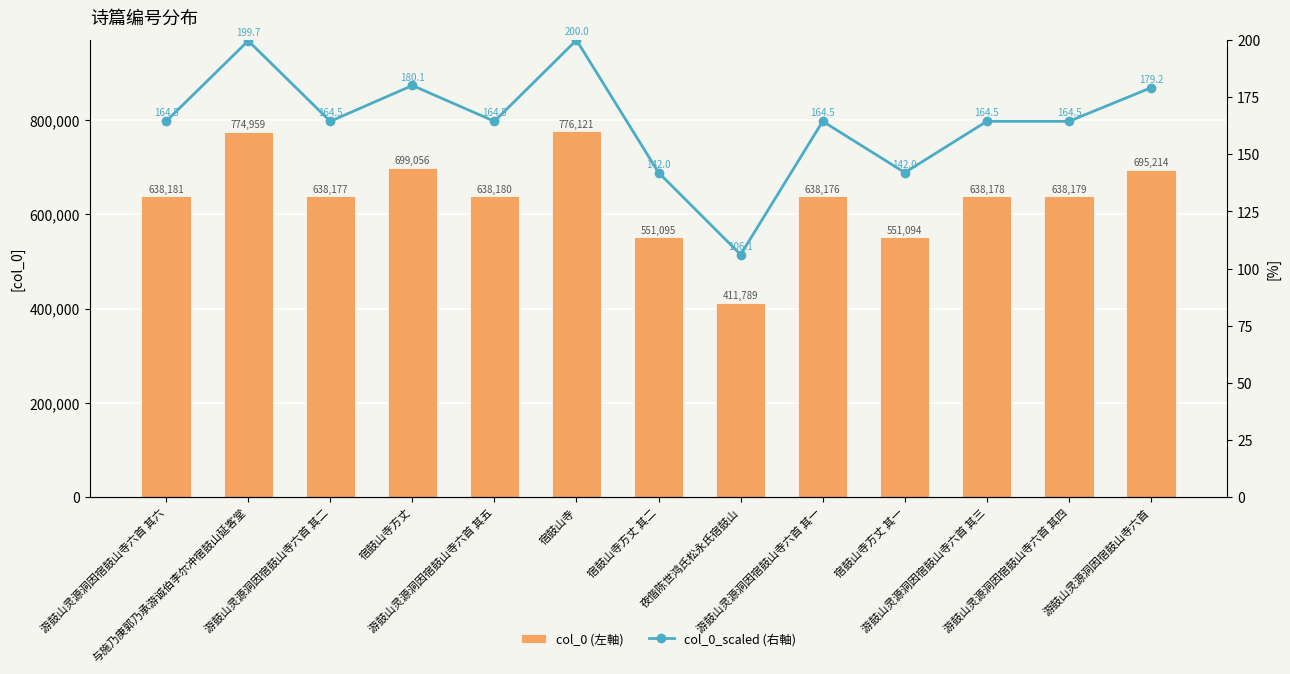

List the series in order of their peak value, lowest first.

col_0_scaled (右軸), col_0 (左軸)